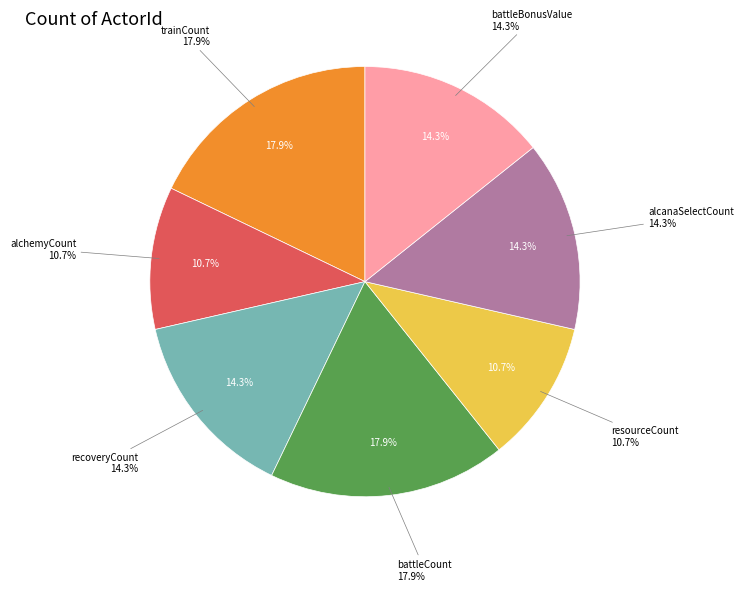

Approximately how many times larger is the value at trainCount compared to resourceCount?

1.7